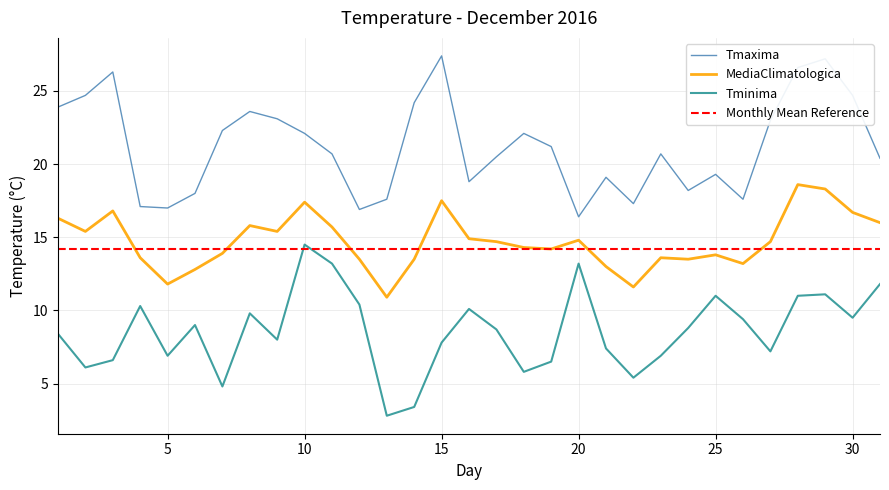

True or false: Tmaxima and Tminima intersect in this chart.

False